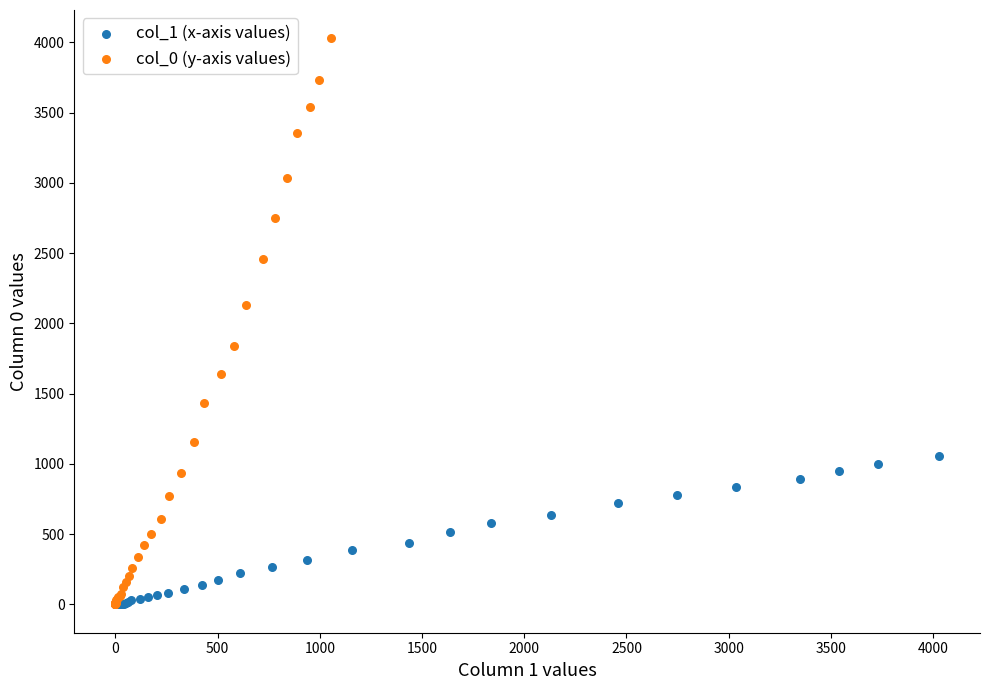

Which series reaches the maximum Y coordinate?

col_0 (y-axis values)